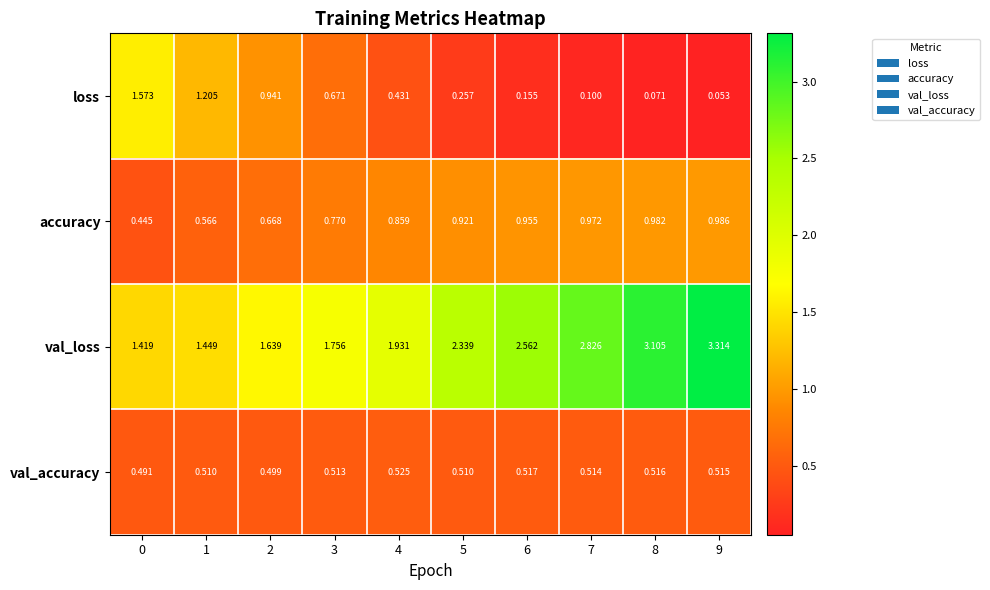

Which series has the widest spread of values?

val_loss